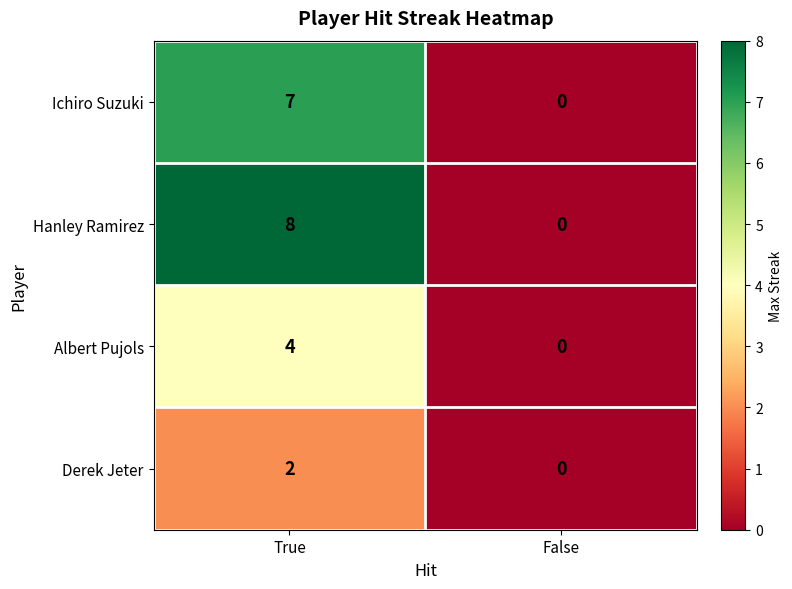

Which series has the largest total across all categories?

Hanley Ramirez